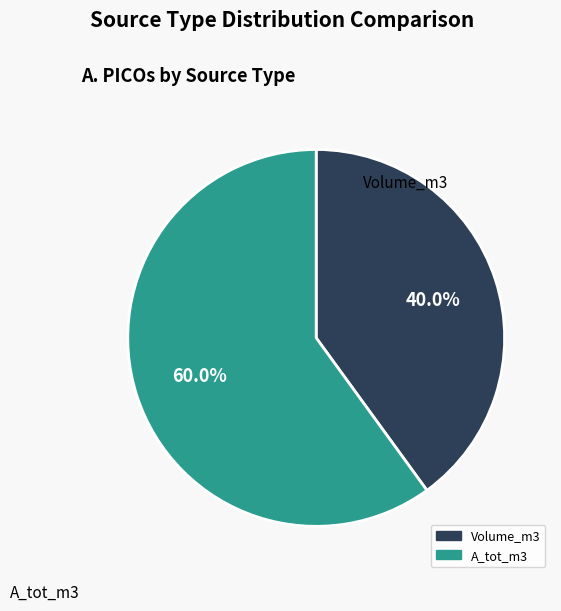

Does any single category account for the majority?

Yes